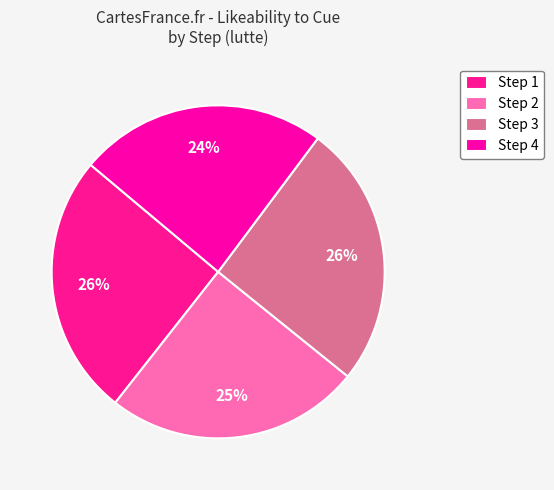

Is there a majority slice in this chart?

No